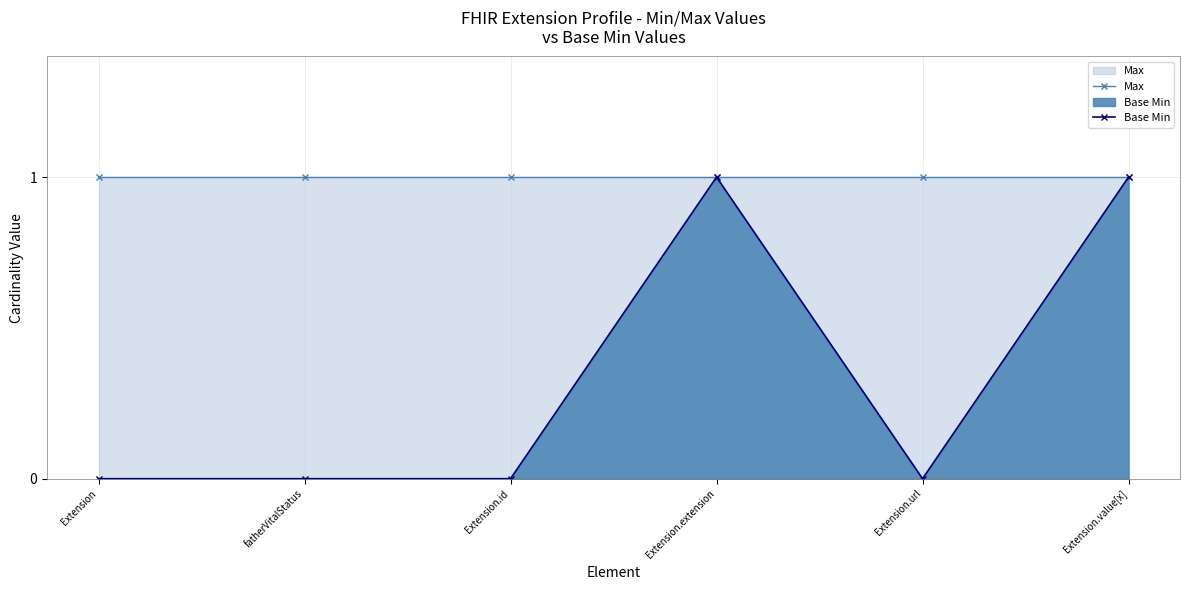

Rank the series at Extension.extension from lowest to highest value.

Max, Base Min